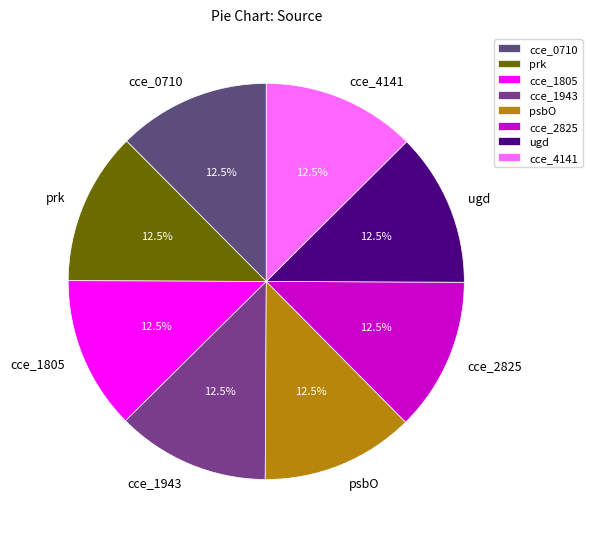

How many segments does this pie chart have?

8